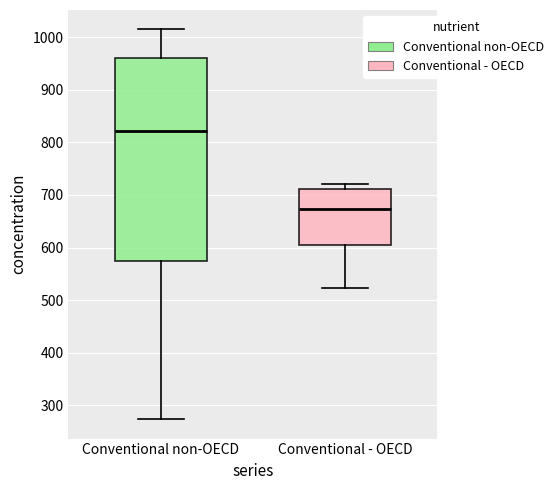

Which box is the tallest, from its lower edge to its upper edge?

Conventional non-OECD